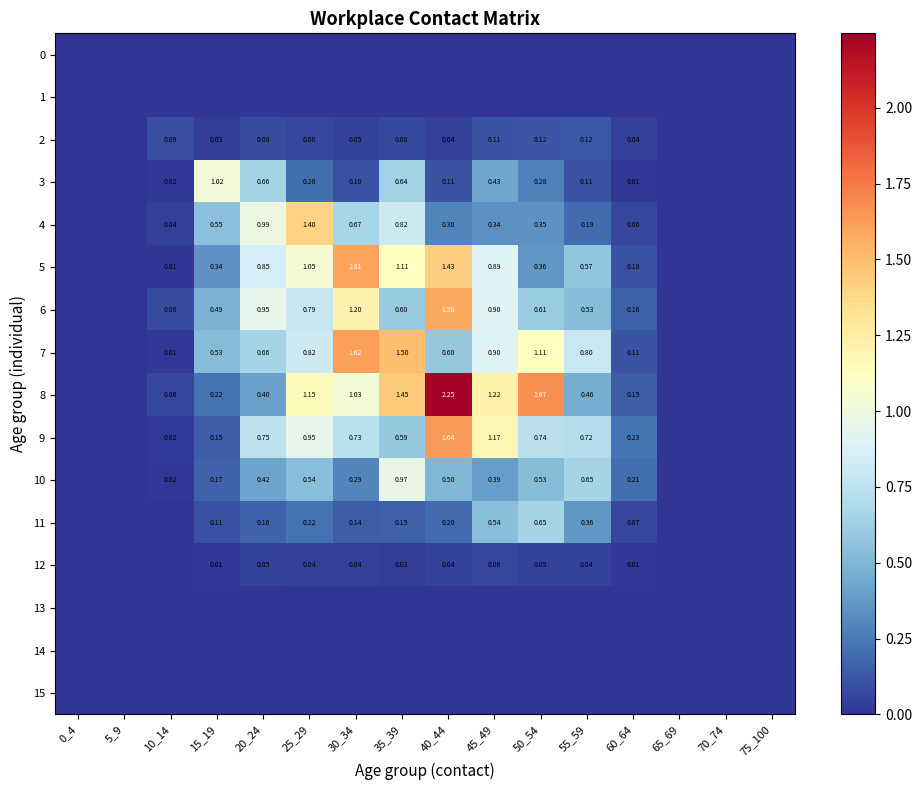

At 0_4, list the series in order from largest to smallest.

0, 1, 2, 3, 4, 5, 6, 7, 8, 9, 10, 11, 12, 13, 14, 15